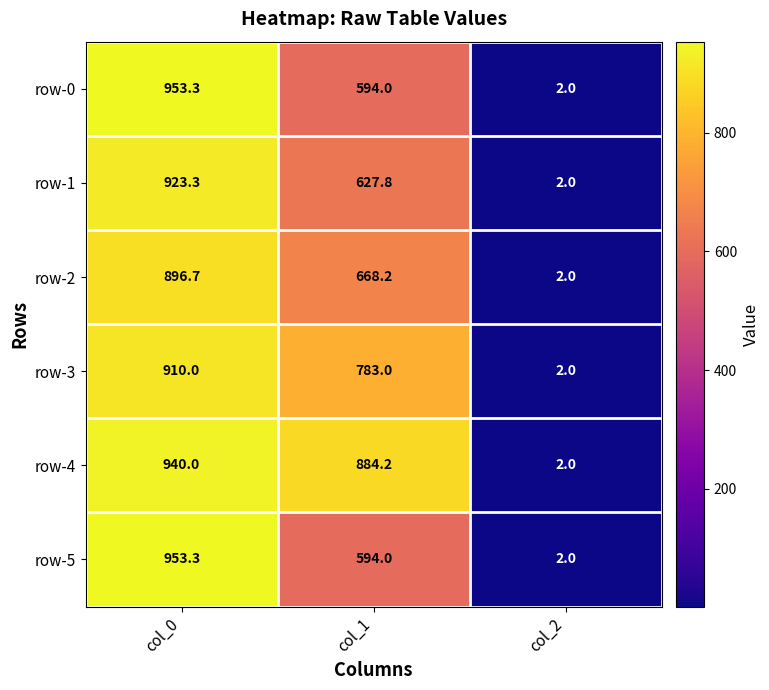

Which series has the largest total across all categories?

row-4